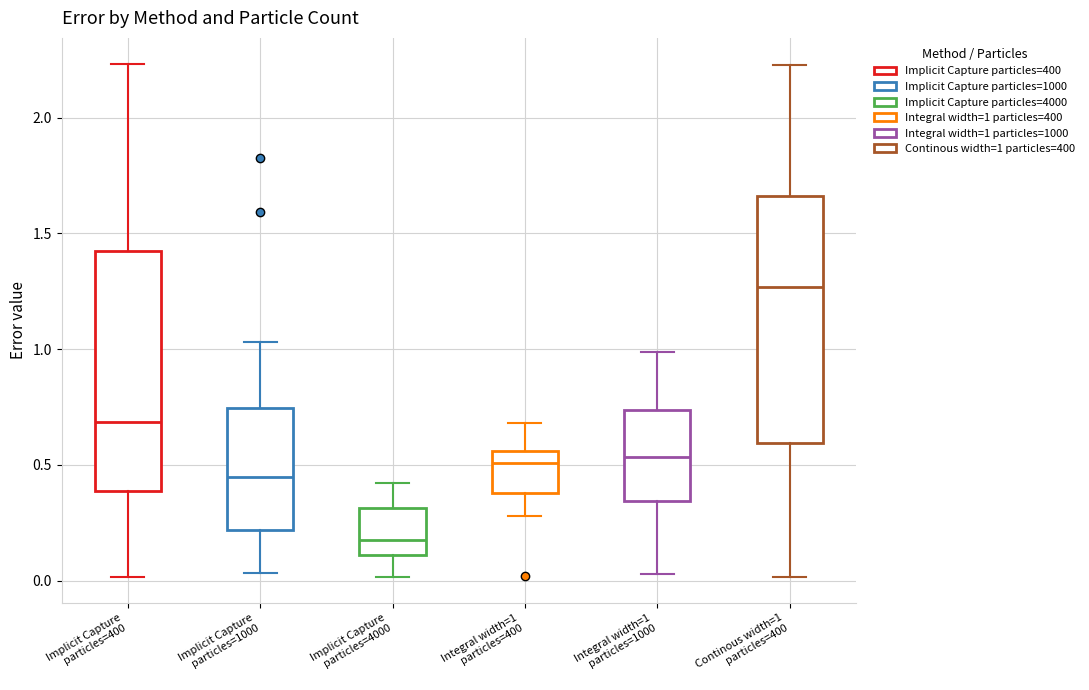

Reading left to right, transcribe this box plot: for each box, give where its median line is, the range the box spans, and where its two whiskers end, as read against the y-axis. The values are not printed on the chart, so give them approximately, as read against the axis.

Implicit Capture particles=400: median 0.70, box 0.40 to 1.40, whiskers 0.00 to 2.25
Implicit Capture particles=1000: median 0.45, box 0.20 to 0.75, whiskers 0.05 to 1.05
Implicit Capture particles=4000: median 0.15, box 0.10 to 0.30, whiskers 0.00 to 0.40
Integral width=1 particles=400: median 0.50, box 0.40 to 0.55, whiskers 0.30 to 0.70
Integral width=1 particles=1000: median 0.55, box 0.35 to 0.75, whiskers 0.05 to 1.00
Continous width=1 particles=400: median 1.25, box 0.60 to 1.65, whiskers 0.00 to 2.25